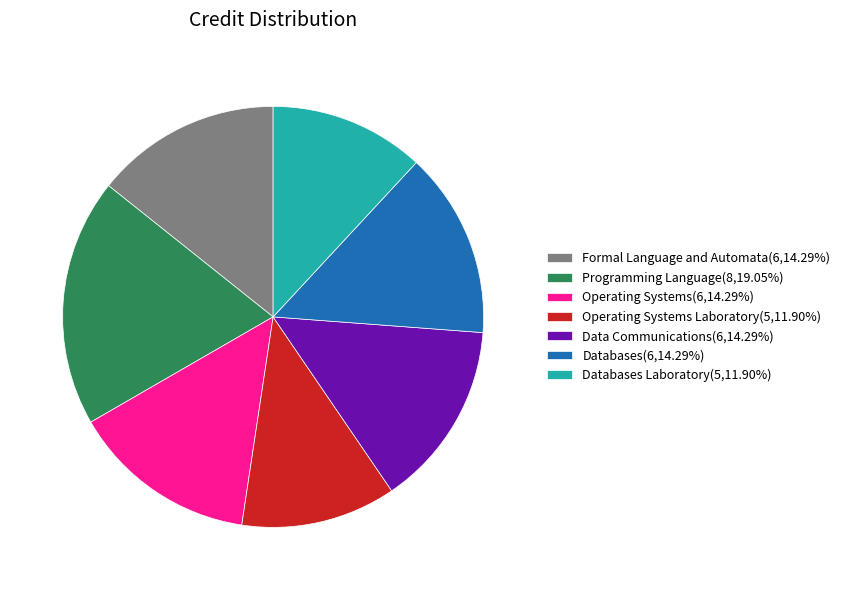

Is Operating Systems Laboratory(5,11.90%) the majority of the pie?

No